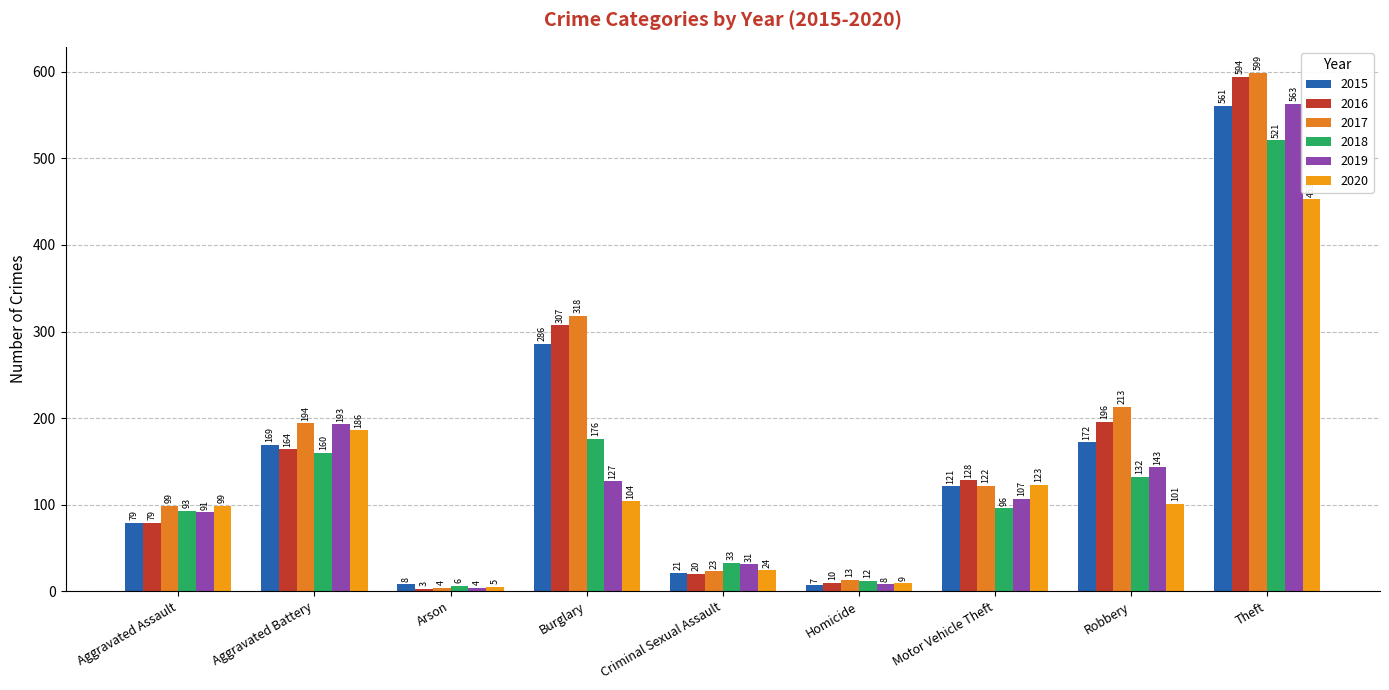

Where does the 2018 series first go above 96?

Aggravated Battery